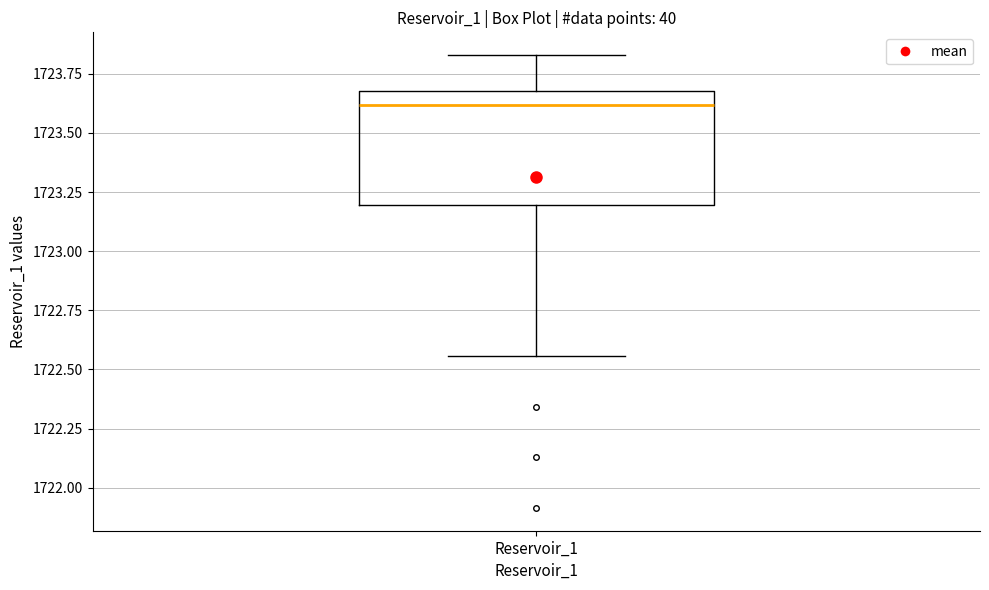

Read this box plot against the y-axis: the position of the median line, the range covered by the box, and the ends of both whiskers. The values are not printed on the chart, so give them approximately, as read against the axis.

median 1723.60, box 1723.20 to 1723.65, whiskers 1722.55 to 1723.85